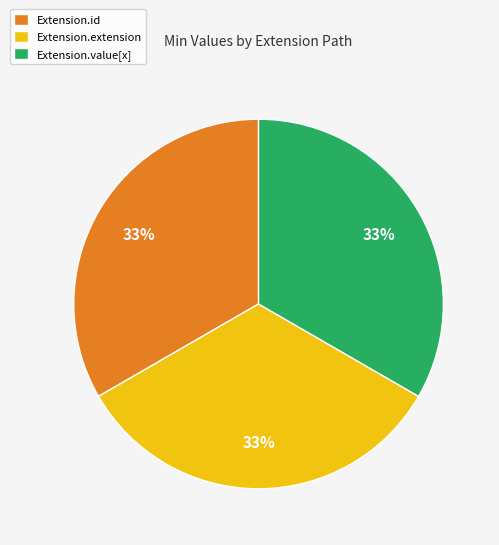

Is there a majority slice in this chart?

No